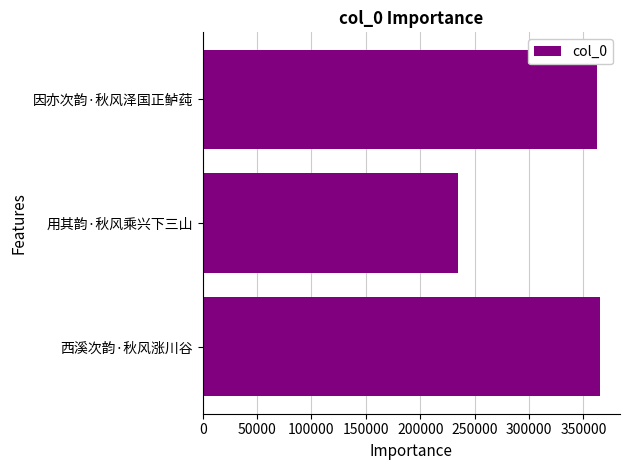

Does the chart contain any negative values?

No